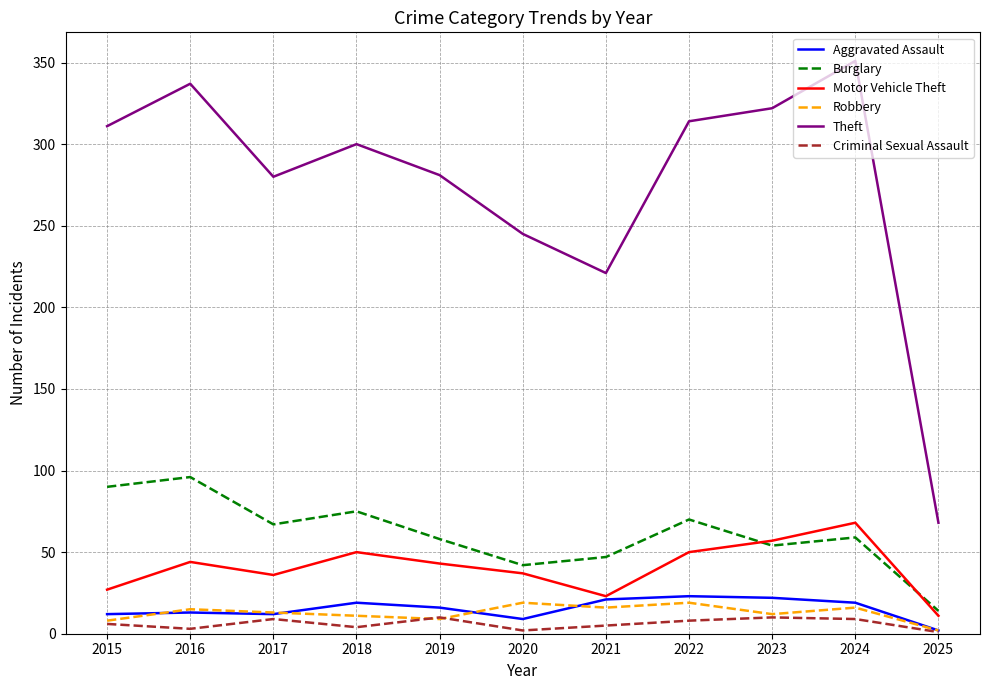

At which label does Burglary first exceed 59?

2015